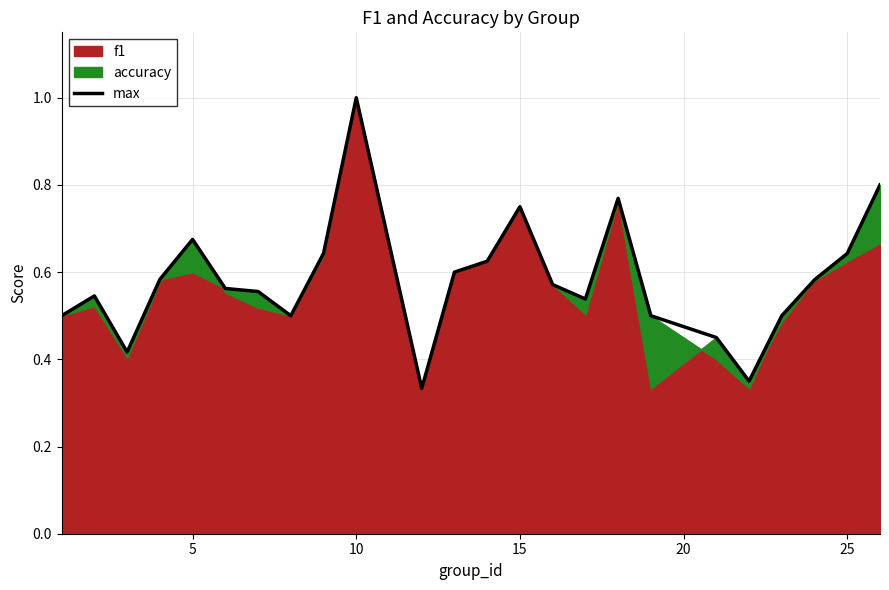

What is the maximum value shown in the chart?

1.0